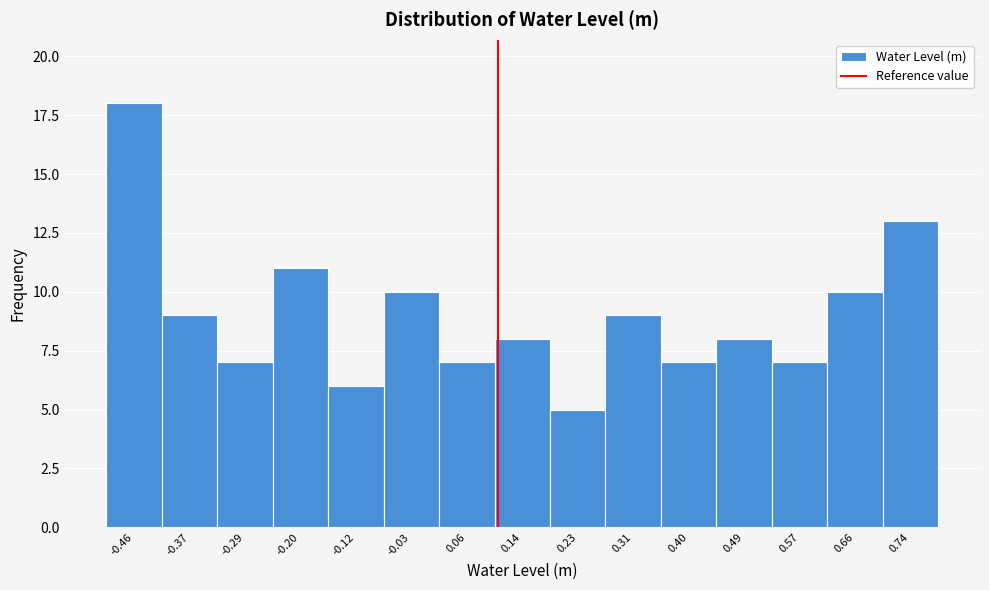

Reading left to right, extract all data points from this chart.

18	9	7	11	6	10	7	8	5	9	7	8	7	10	13